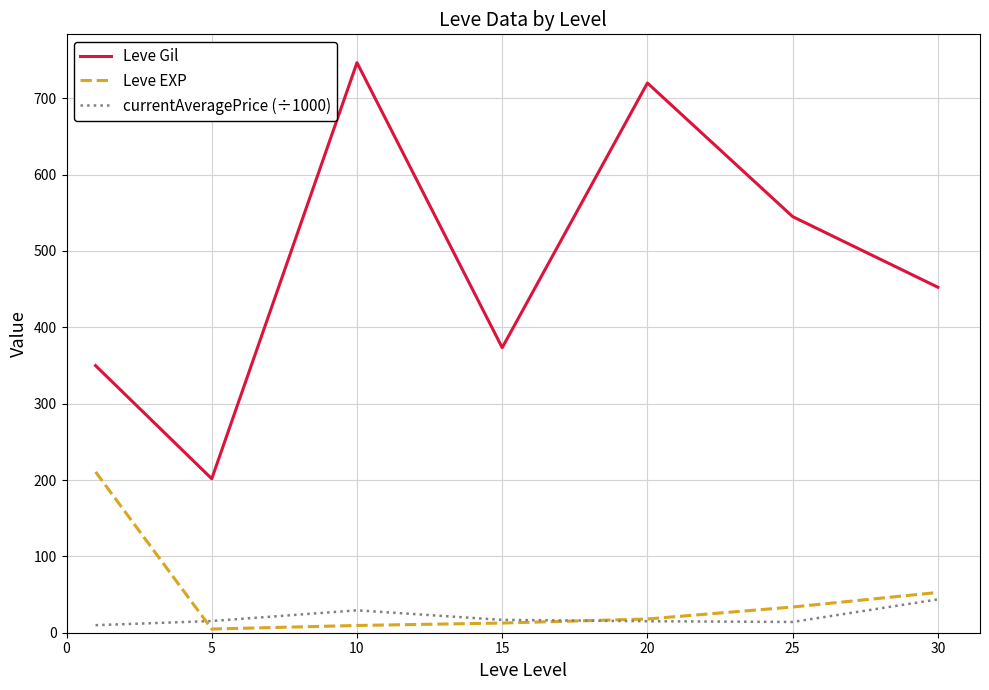

Which series has the widest spread of values?

Leve Gil